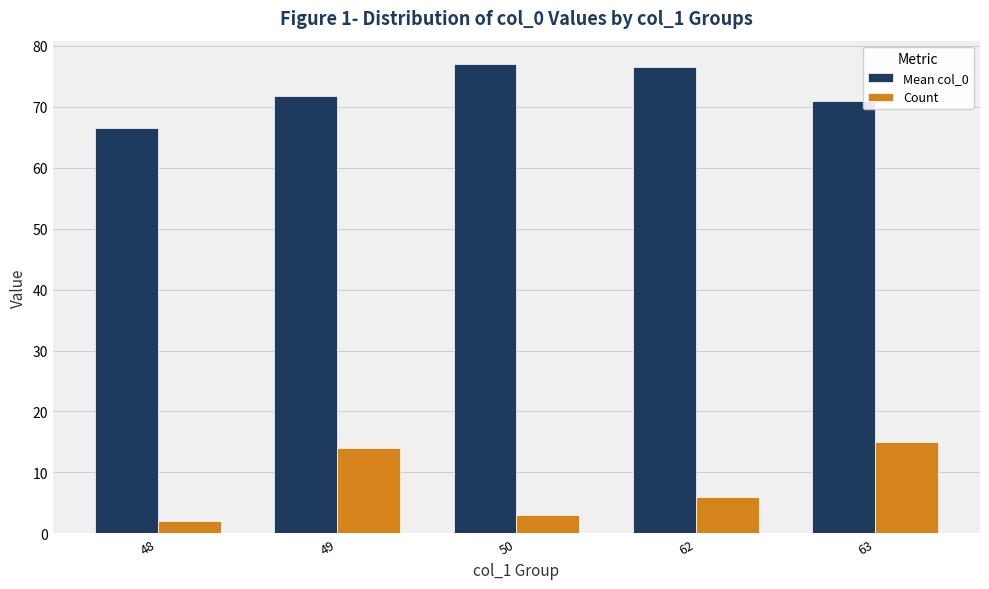

How many distinct data groups are displayed?

2